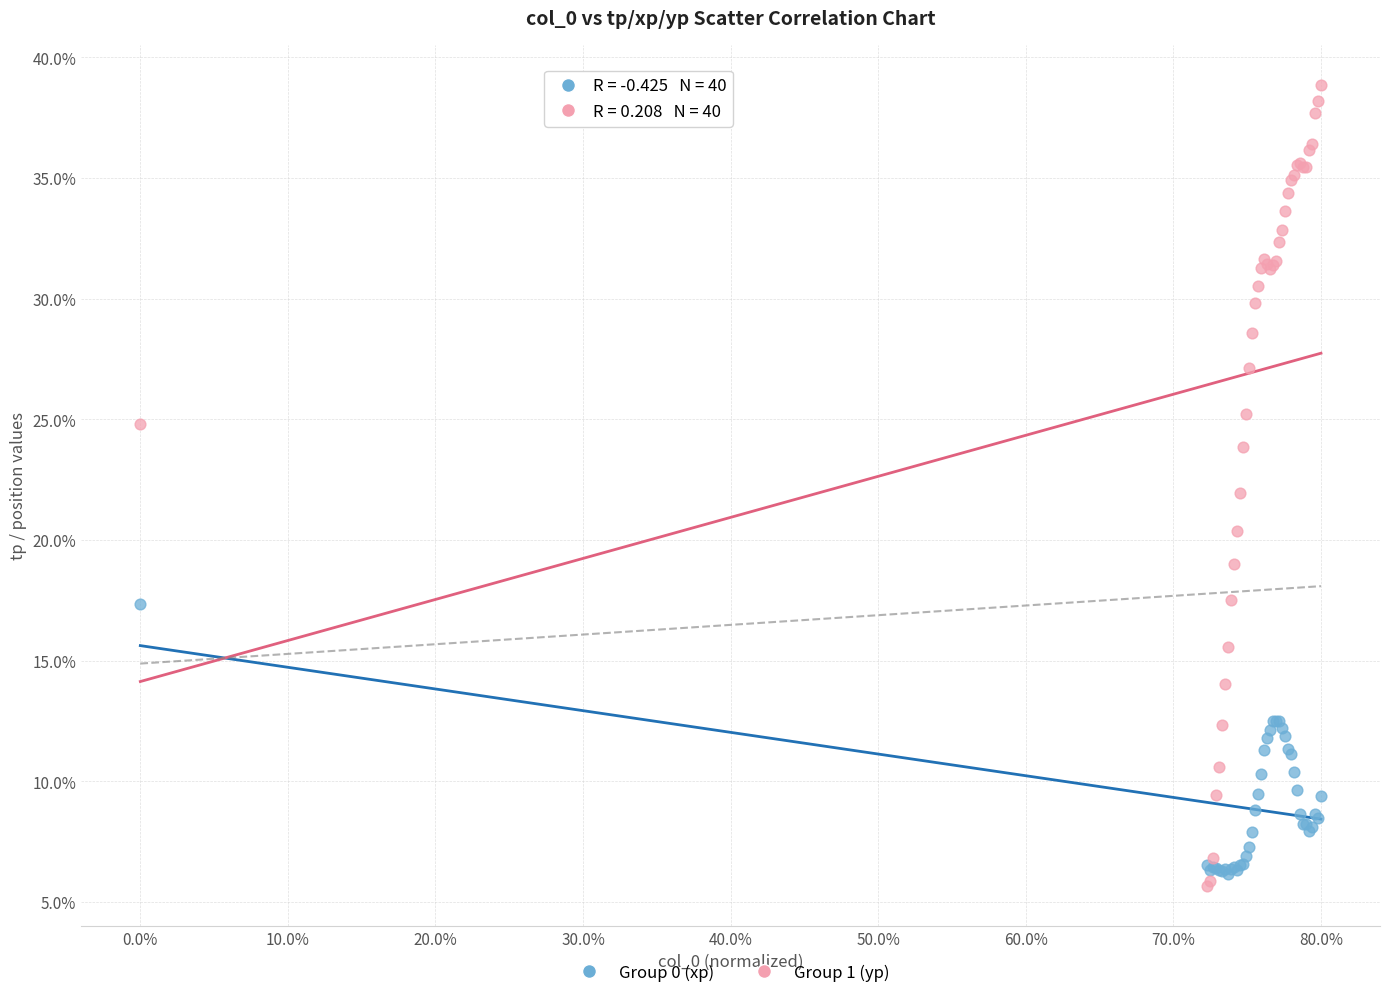

Which series has the largest Y range (max minus min)?

Group 1 (yp)